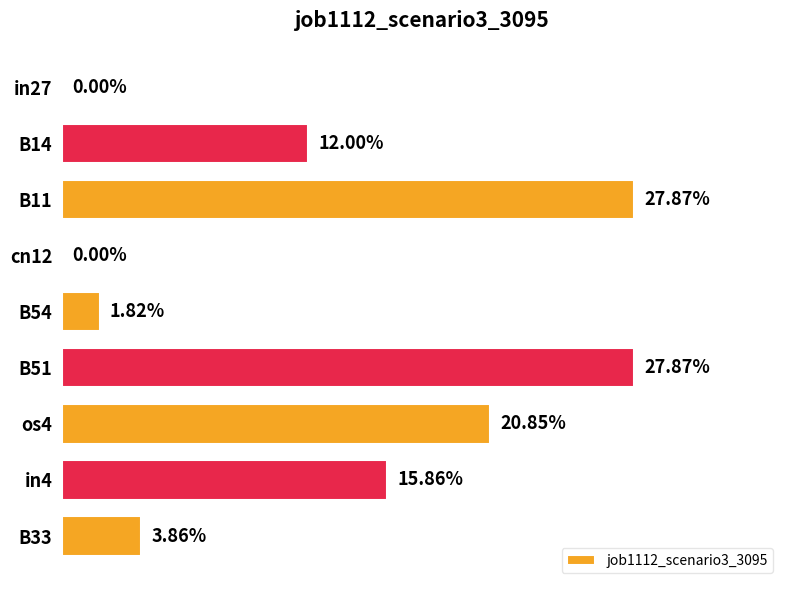

Are the bars horizontal?

Yes